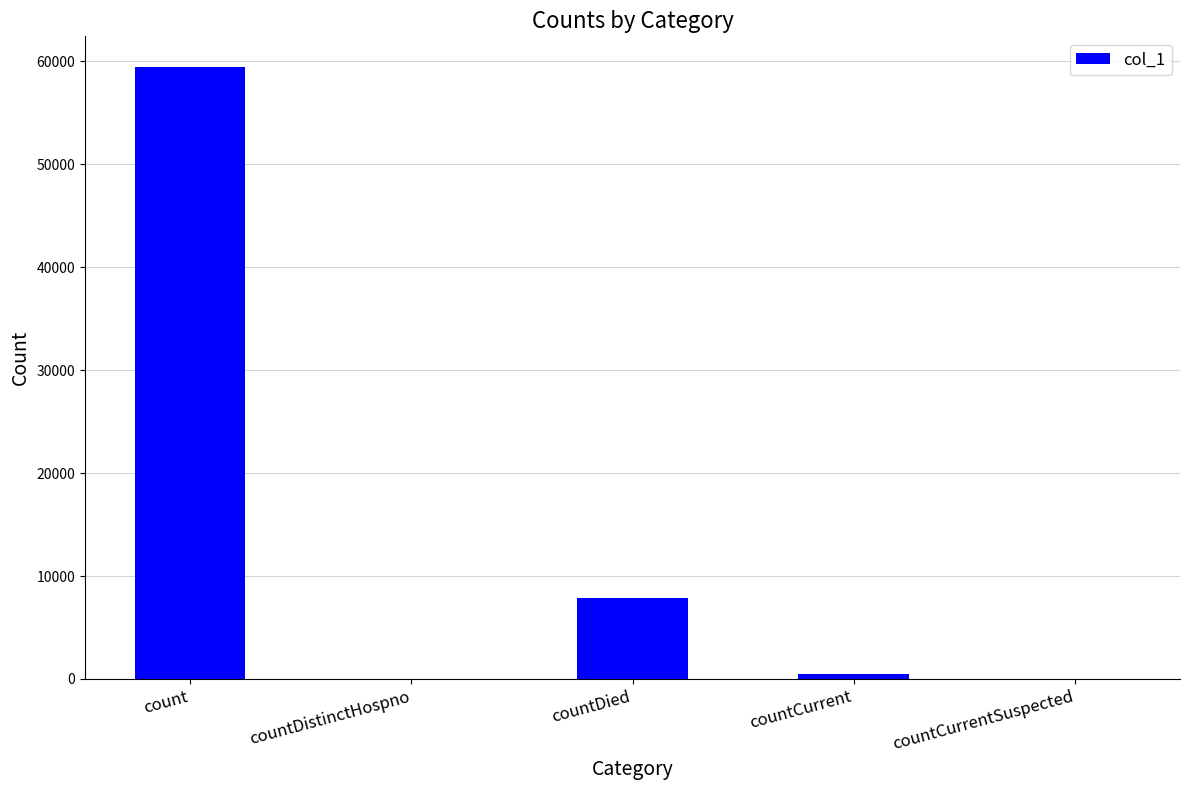

Reading right to left, extract all data points from this chart.

countCurrentSuspected=0	countCurrent=463	countDied=7873	countDistinctHospno=0	count=59439